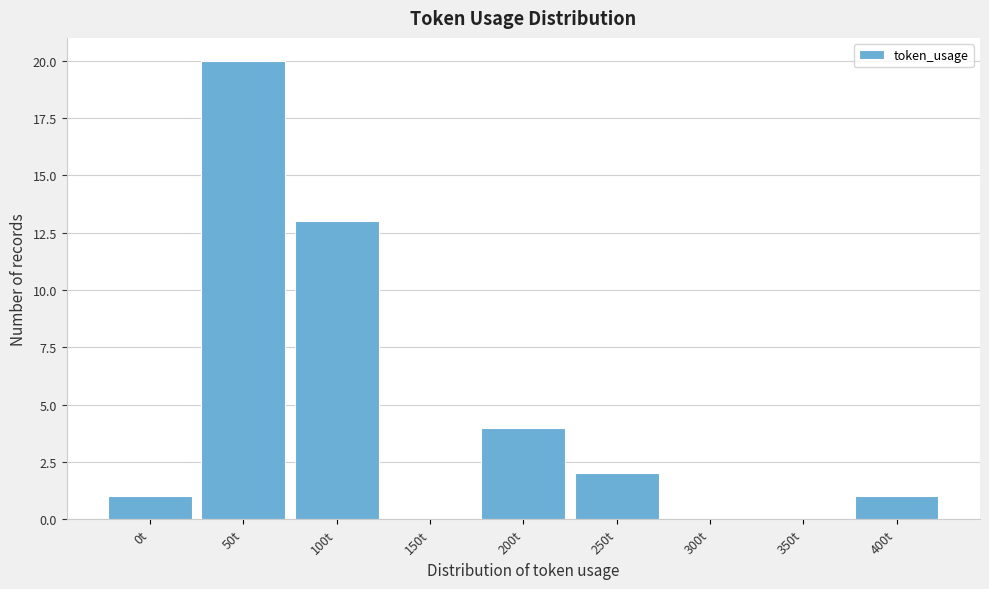

Reading left to right, extract all data points from this chart.

0t=1	50t=20	100t=13	150t=0	200t=4	250t=2	300t=0	350t=0	400t=1